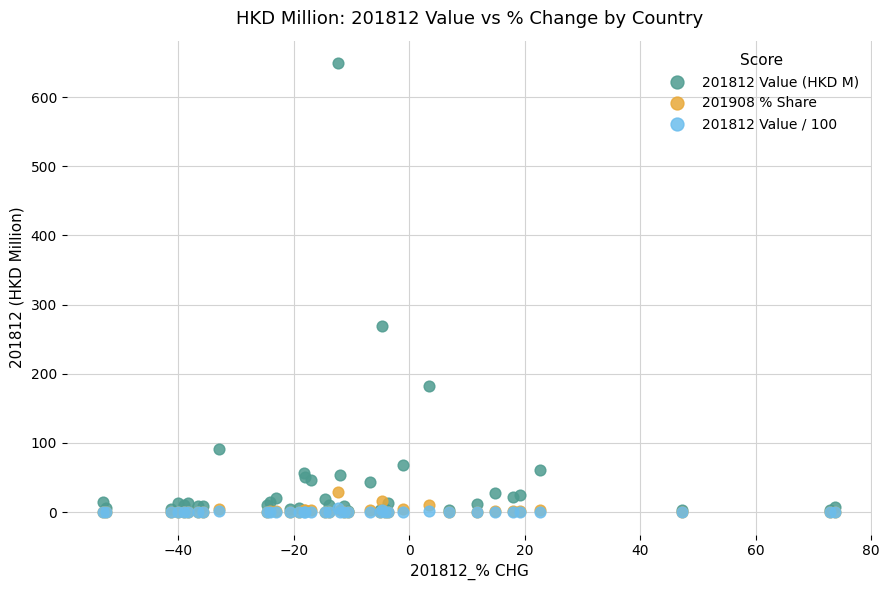

What are all the series names shown in the legend?

201812 Value (HKD M), 201908 % Share, 201812 Value / 100